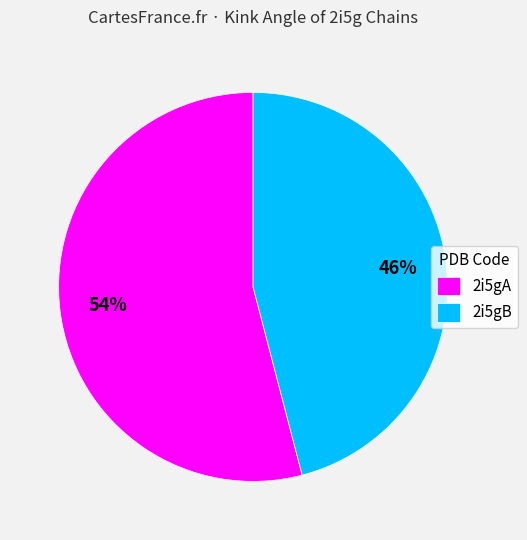

Count the number of slices in the pie.

2